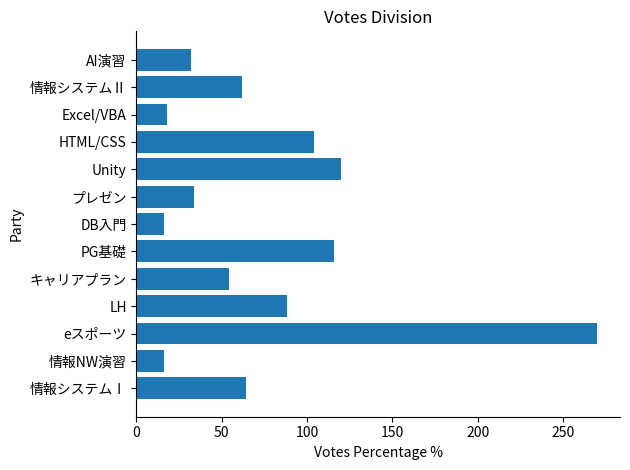

What is the maximum value shown in the chart?

270